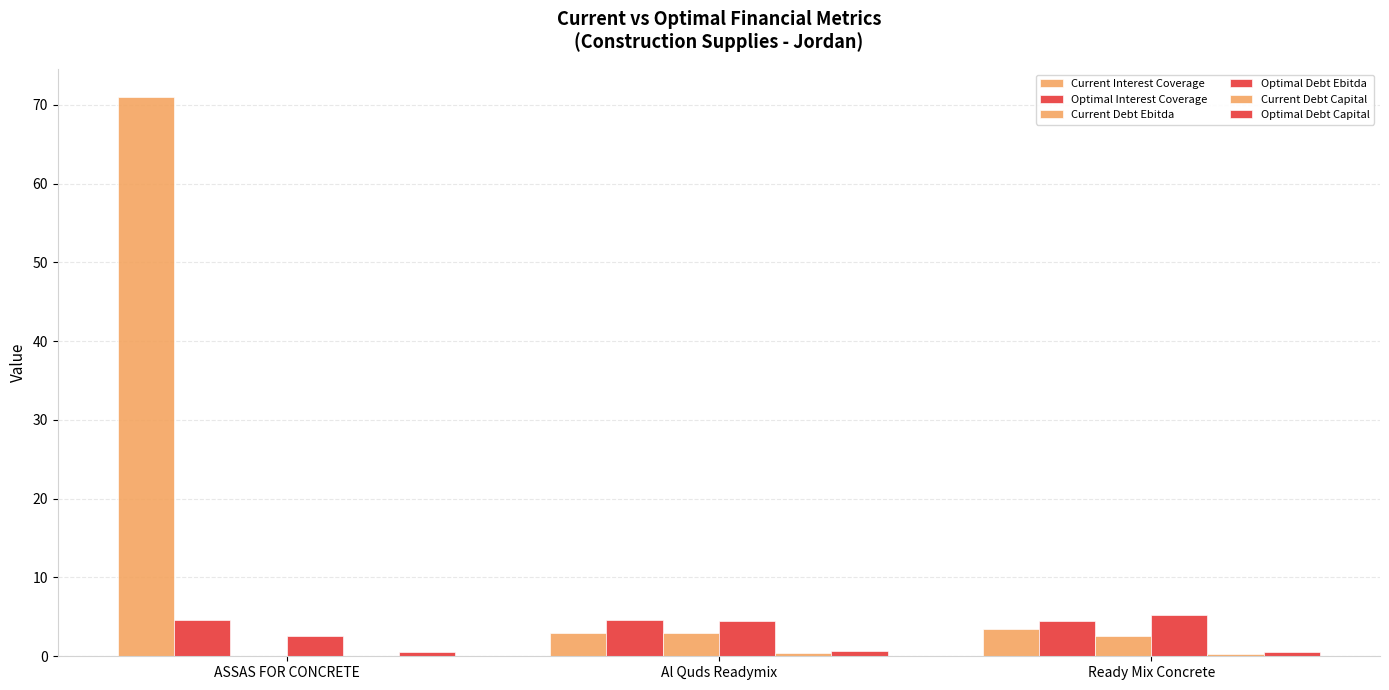

The Current Interest Coverage series shows 71.0 at ASSAS FOR CONCRETE. True or false?

True